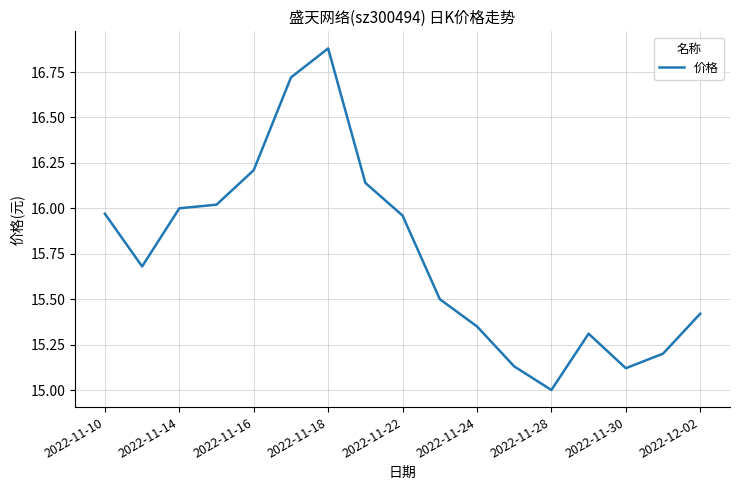

What is the greatest value displayed?

16.9